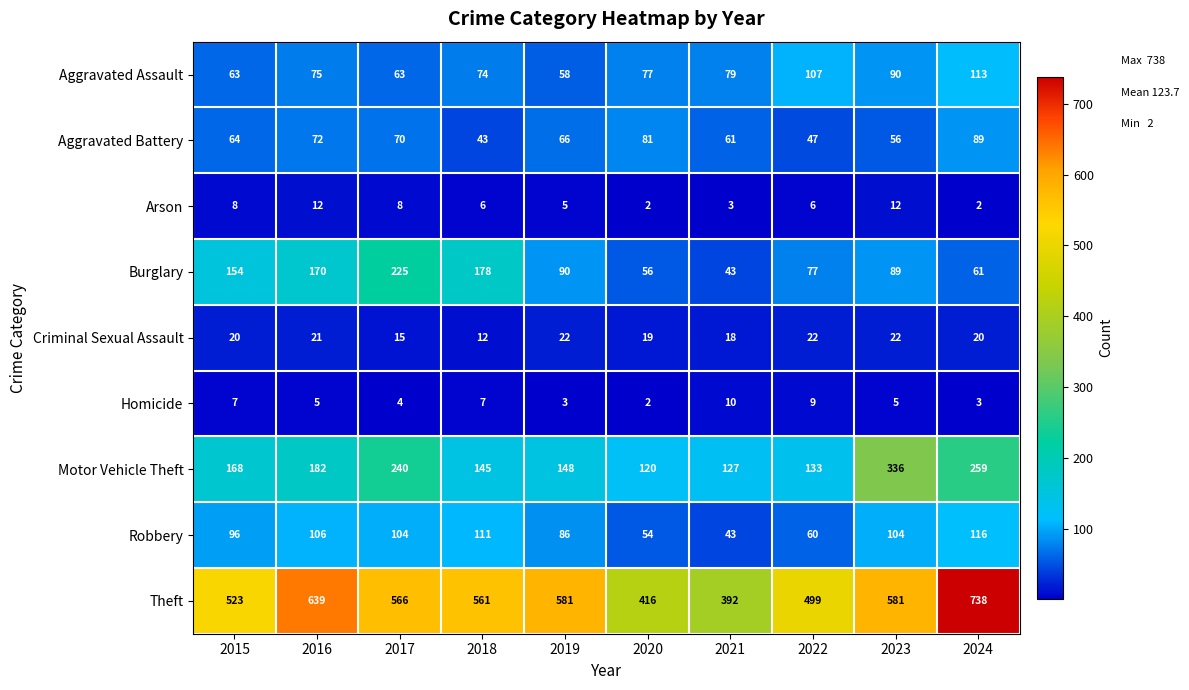

Where does the Burglary series first go above 90?

2015